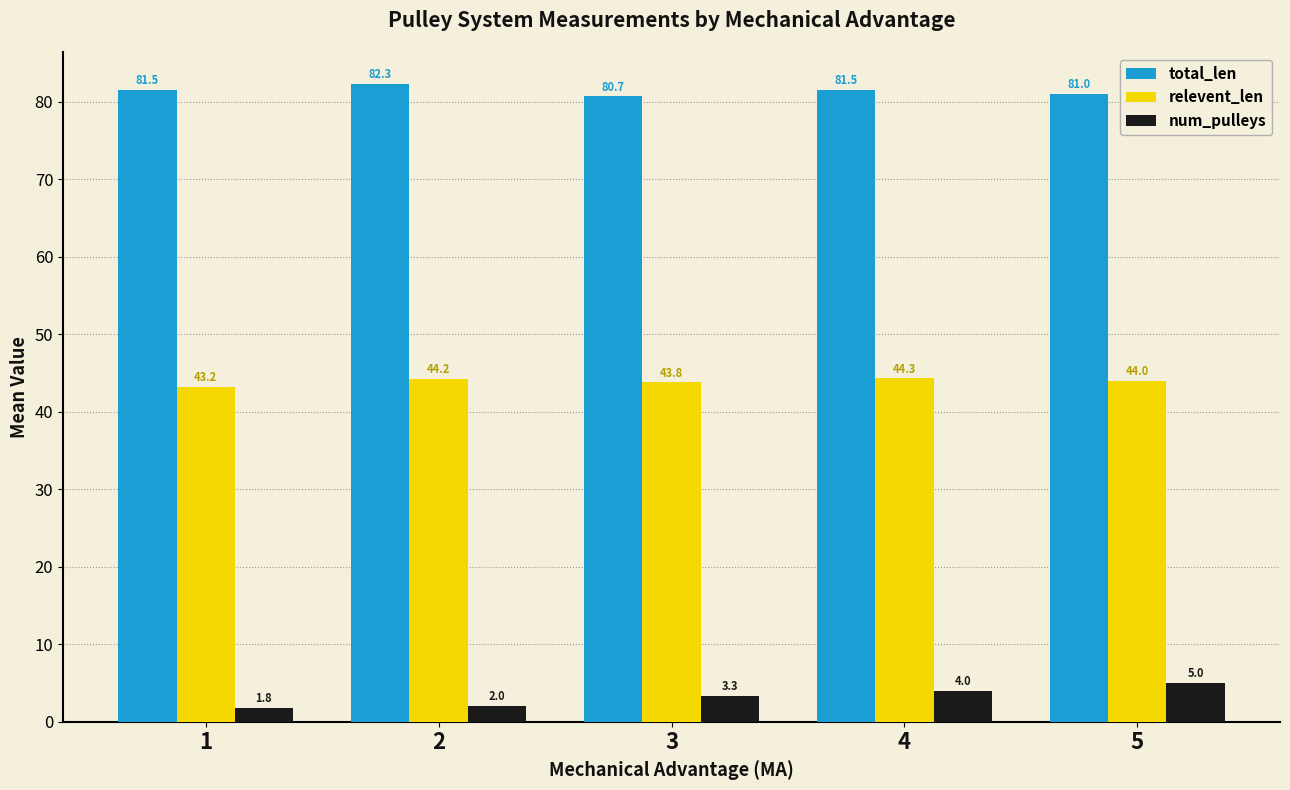

True or false: num_pulleys has a value of 5.9 at 3.

False